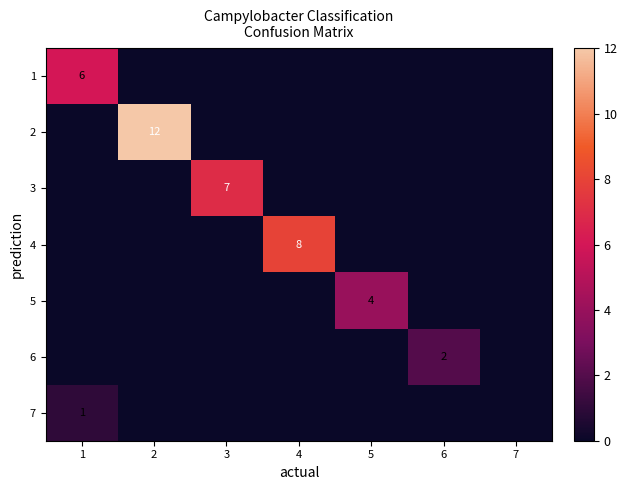

What is the maximum value shown in the chart?

12